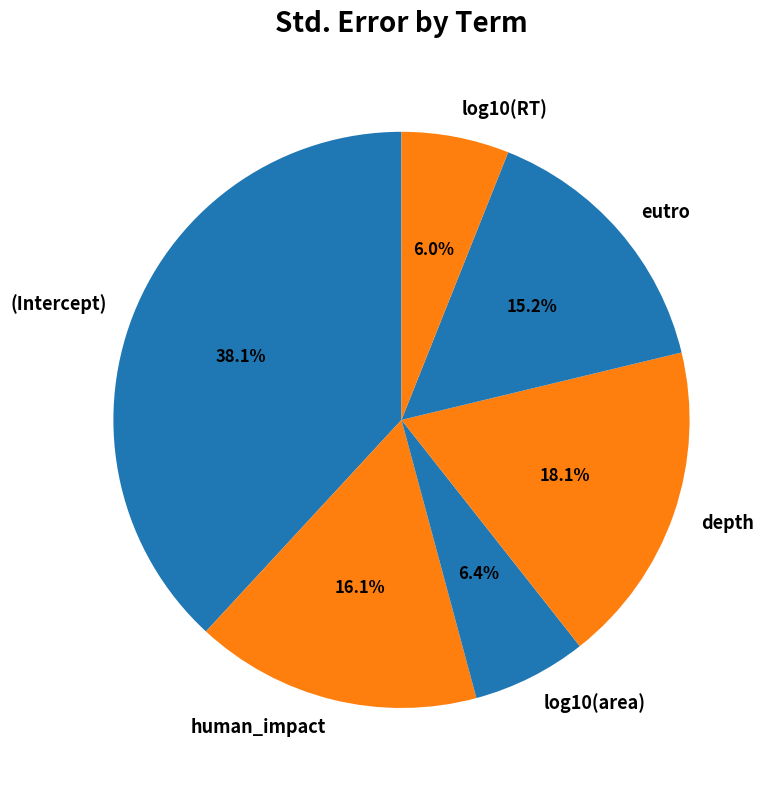

To the nearest percent, what portion does human_impact represent?

16%